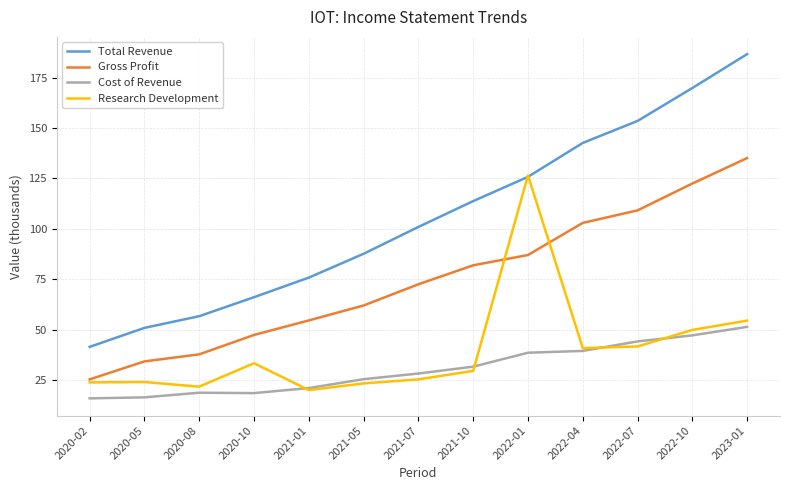

What is the label of the 13th point from the left?

2023-01